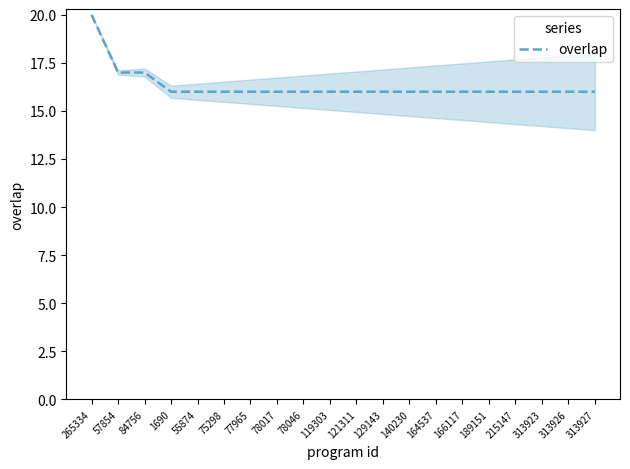

True or false: the data shows 16 at 1690.

True